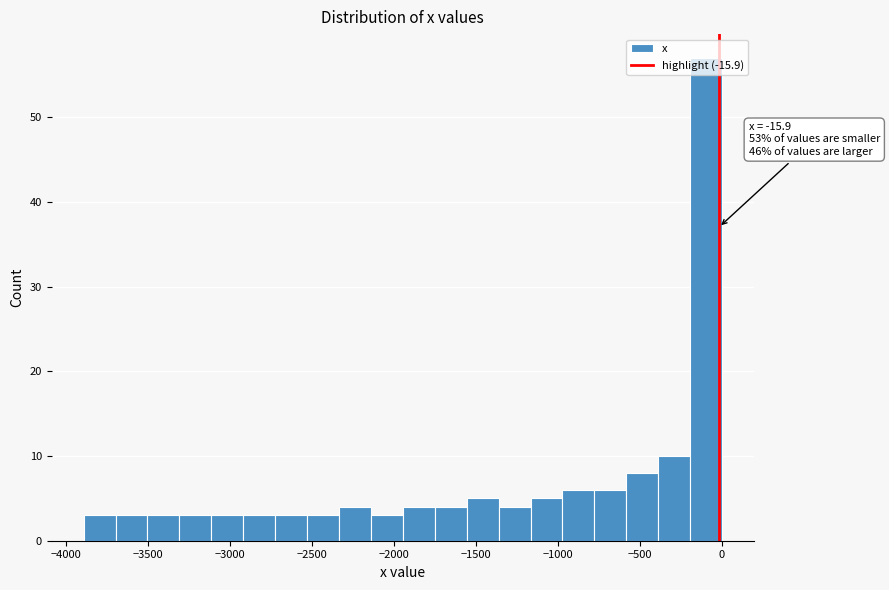

Read against the x-axis, roughly where is the centre of the tallest bar?

-100